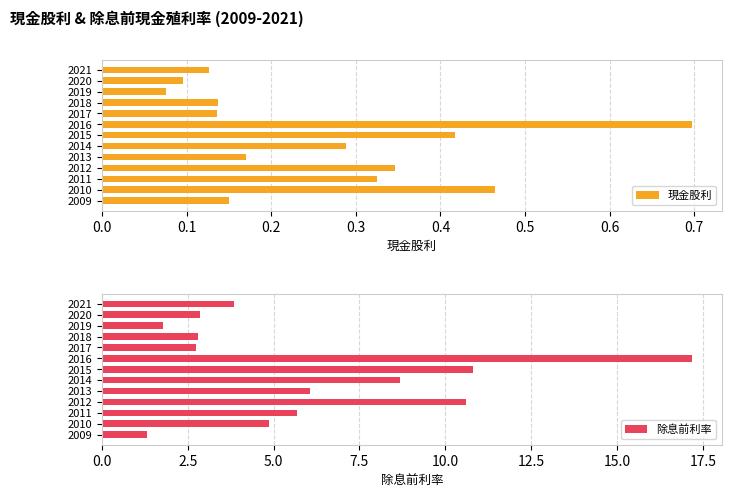

Count the 現金股利 values in the range 0 to 1.

13